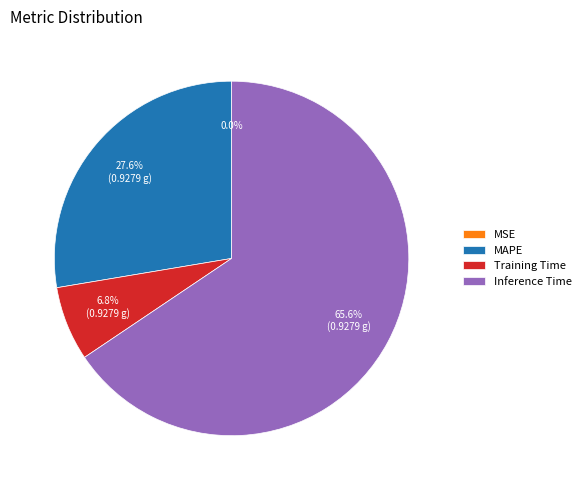

Which slice is the largest?

Inference Time